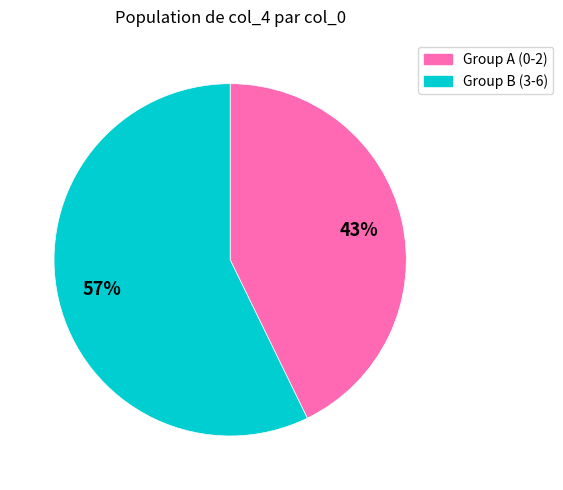

To the nearest percent, what is the average slice percentage?

50%